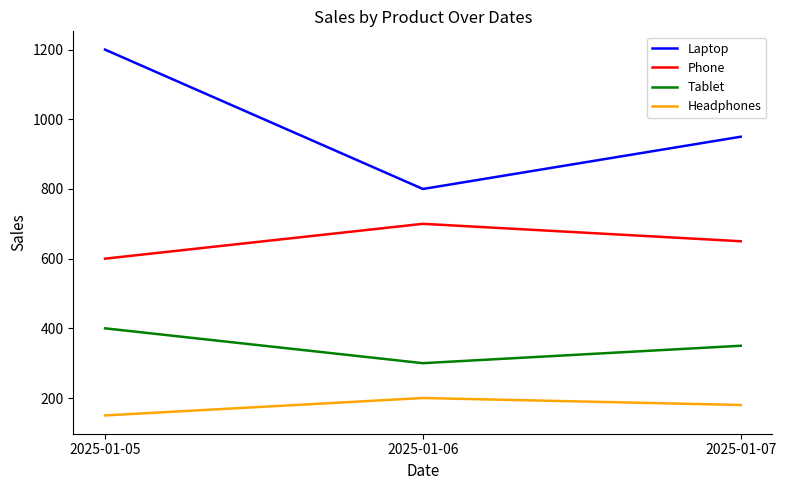

Rank the series at 2025-01-06 from lowest to highest value.

Headphones, Tablet, Phone, Laptop